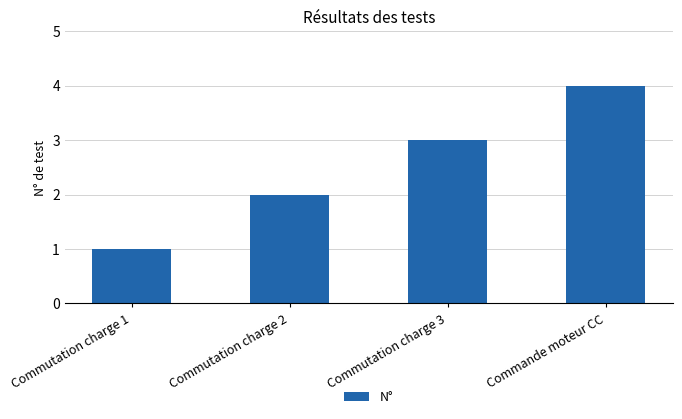

At which label is the value closest to 2?

Commutation charge 2